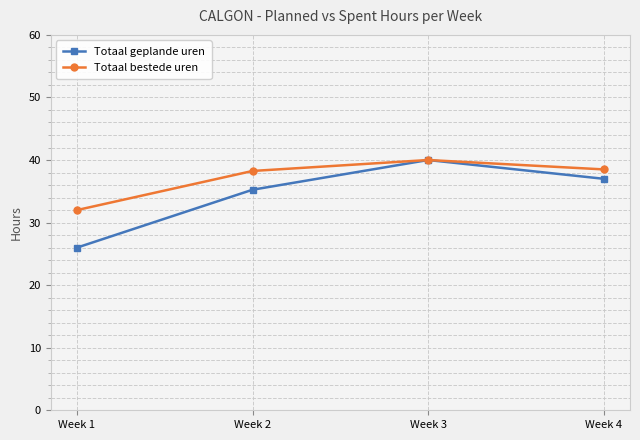

What is the minimum value for Totaal bestede uren?

32.0